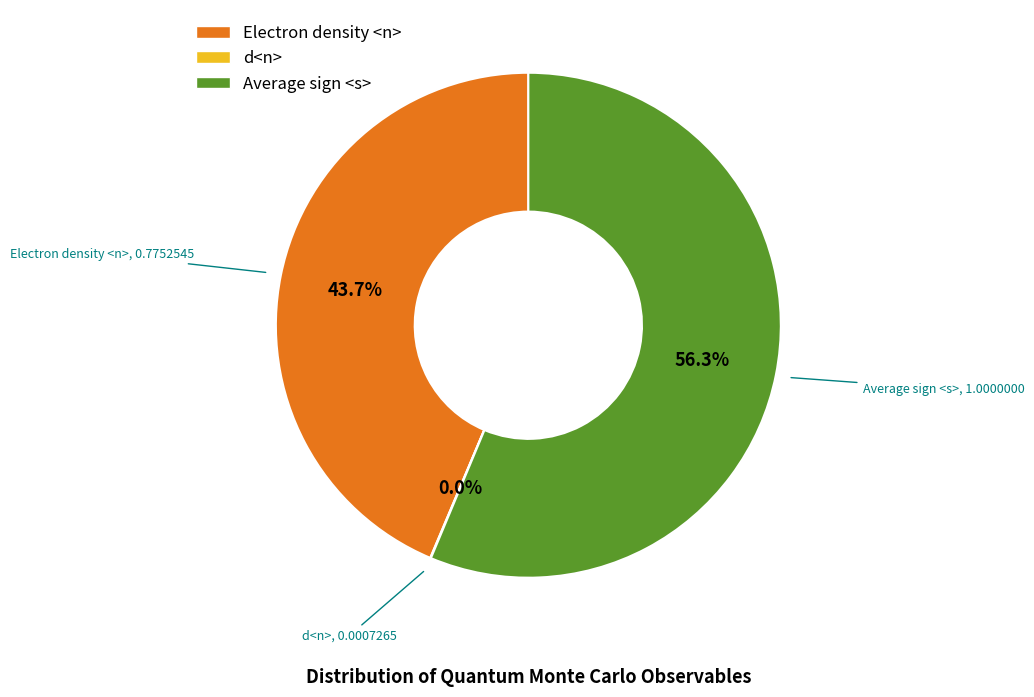

Is there a majority slice in this chart?

Yes